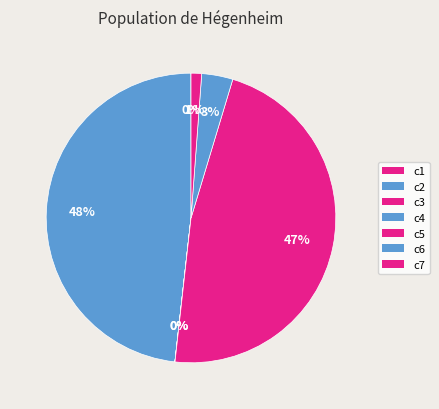

What percentage is the c2 slice, to the nearest percent?

48%